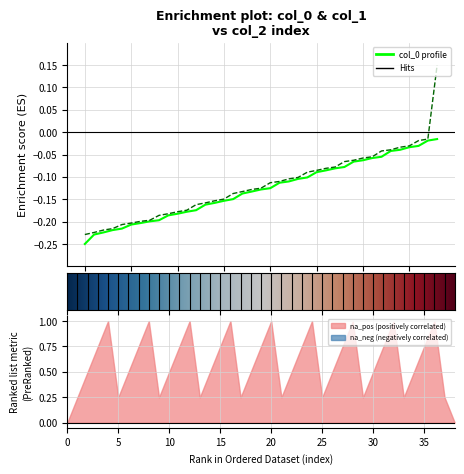

True or false: col_1 and col_0 cross at least once.

False